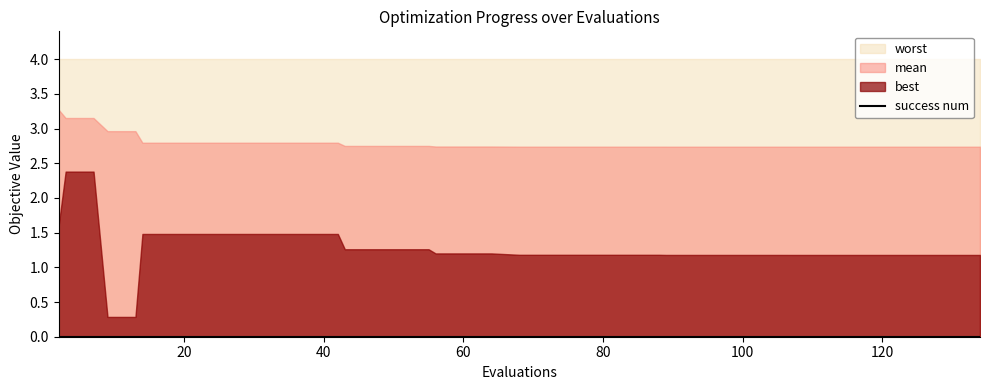

What is the sum of the mean values at 7 and 18?

5.9